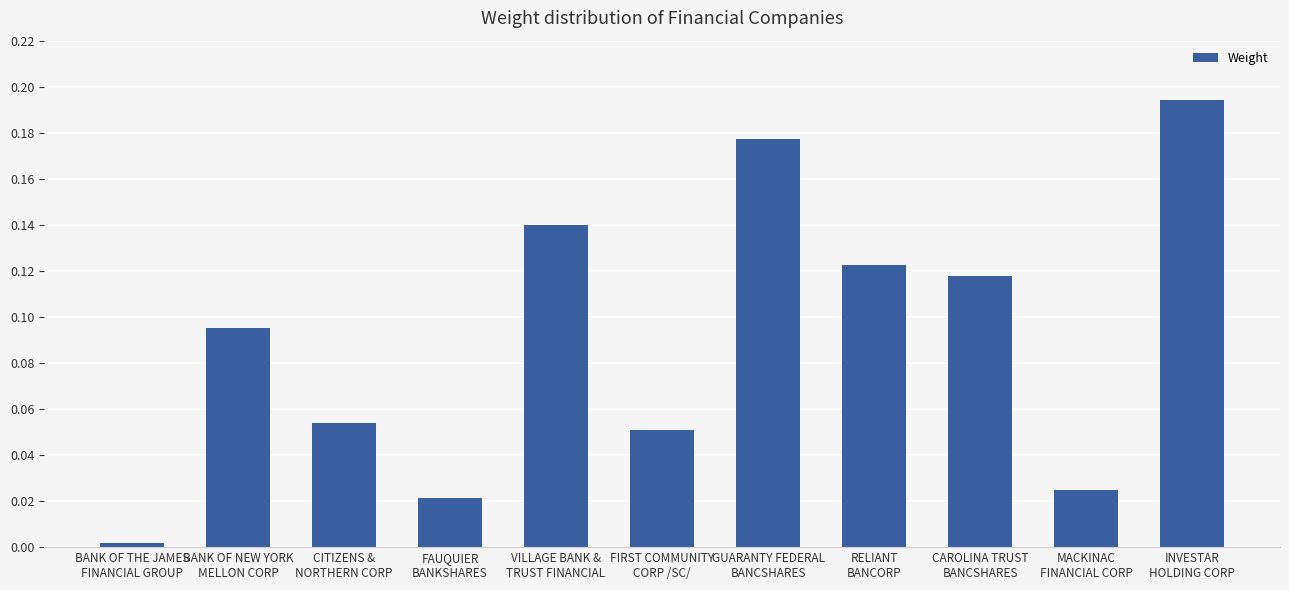

Rank the categories by value from highest to lowest.

INVESTAR
HOLDING CORP, GUARANTY FEDERAL
BANCSHARES, VILLAGE BANK &
TRUST FINANCIAL, RELIANT
BANCORP, CAROLINA TRUST
BANCSHARES, BANK OF NEW YORK
MELLON CORP, CITIZENS &
NORTHERN CORP, FIRST COMMUNITY
CORP /SC/, MACKINAC
FINANCIAL CORP, FAUQUIER
BANKSHARES, BANK OF THE JAMES
FINANCIAL GROUP